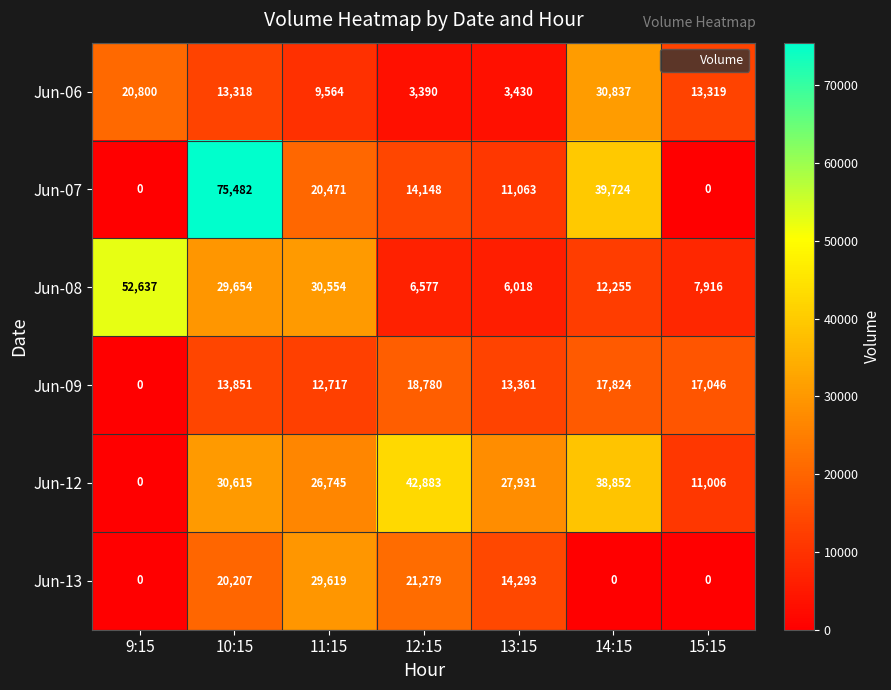

Rank the categories by Jun-09 value from lowest to highest.

9:15, 11:15, 13:15, 10:15, 15:15, 14:15, 12:15